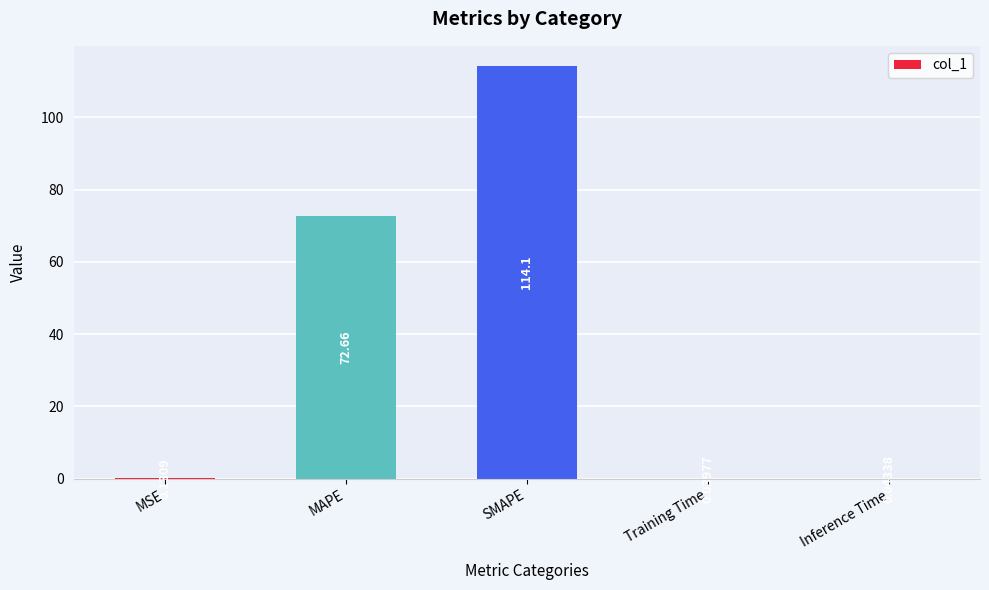

What is the sum of the values at SMAPE and MSE?

114.2